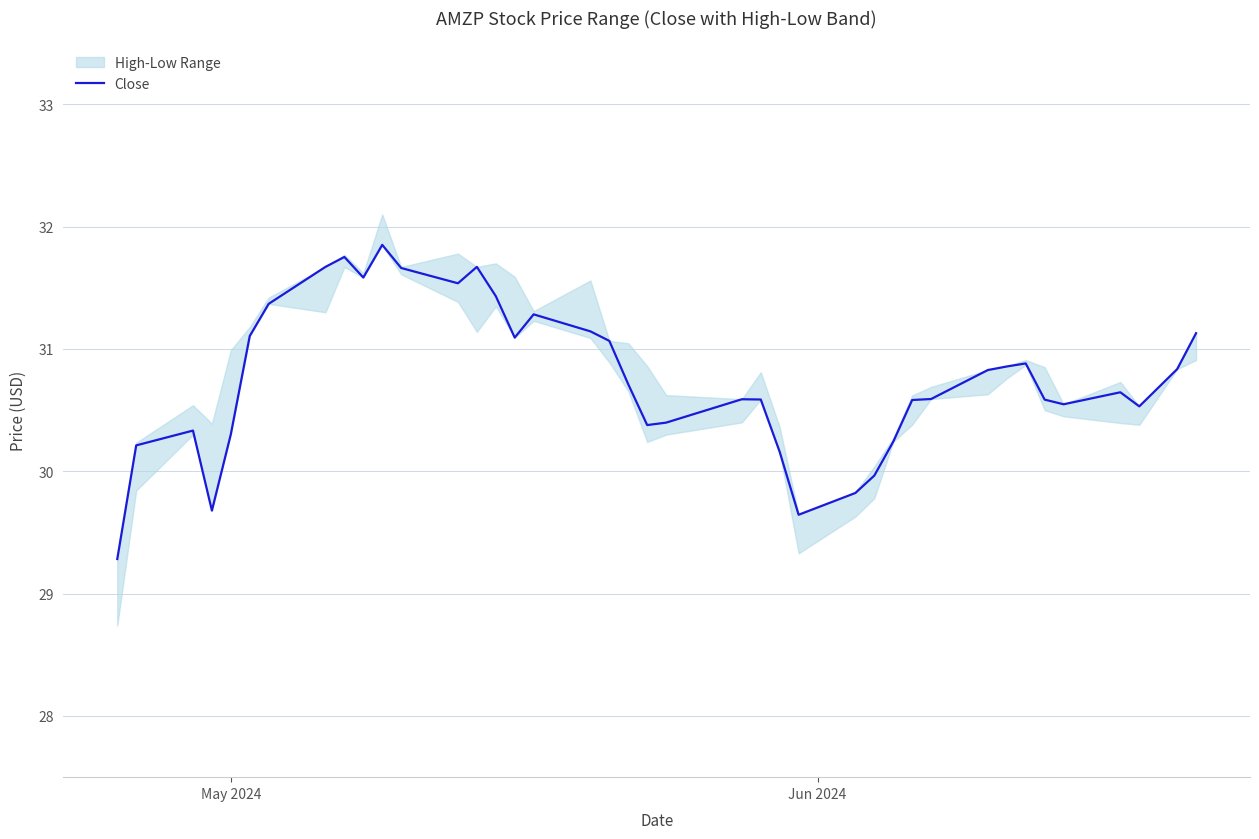

What is the sum of all values?

1230.5